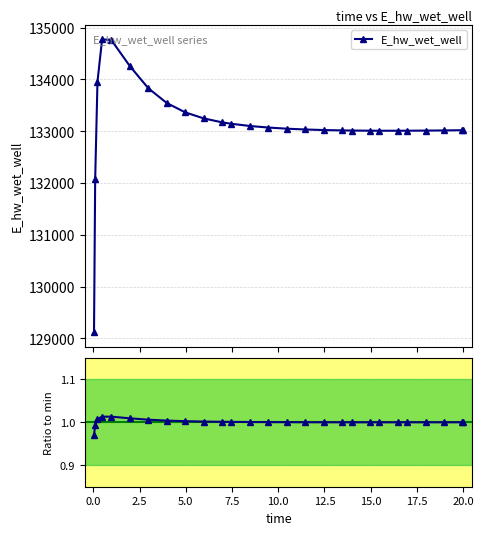

True or false: E_hw_wet_well and Ratio to min cross at least once.

False